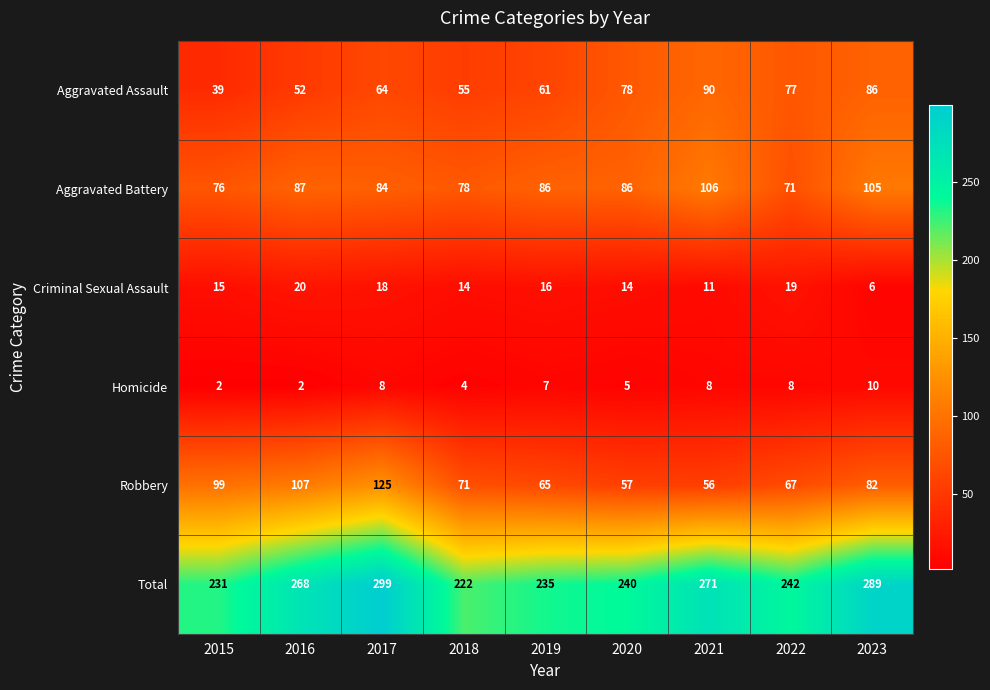

Where does the Aggravated Battery series first go above 86?

2016